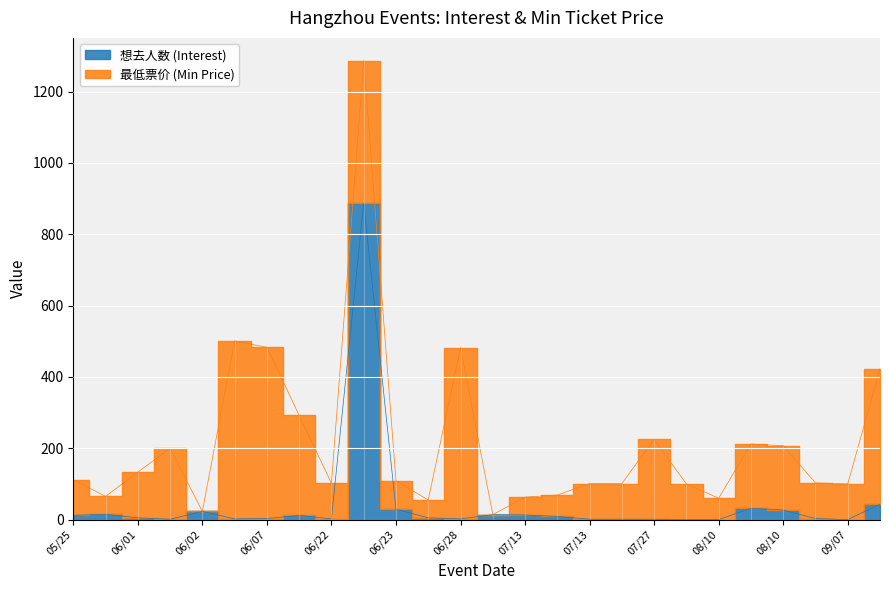

Which has a higher value, 2024-06-23 or 2024-08-10?

2024-08-10